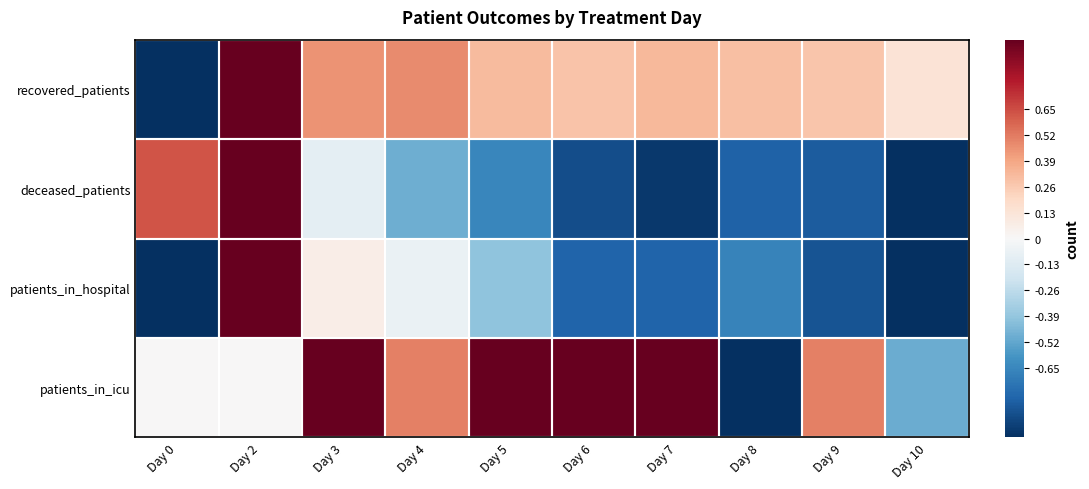

Reading left to right, extract all data points from this chart.

recovered_patients: Day 0=-1.0	Day 2=1.0	Day 3=0.5	Day 4=0.5	Day 5=0.3	Day 6=0.3	Day 7=0.3	Day 8=0.3	Day 9=0.3	Day 10=0.1
deceased_patients: Day 0=0.6	Day 2=1.0	Day 3=-0.1	Day 4=-0.5	Day 5=-0.7	Day 6=-0.9	Day 7=-1.0	Day 8=-0.8	Day 9=-0.8	Day 10=-1.0
patients_in_hospital: Day 0=-1.0	Day 2=1.0	Day 3=0.1	Day 4=-0.1	Day 5=-0.4	Day 6=-0.8	Day 7=-0.8	Day 8=-0.7	Day 9=-0.9	Day 10=-1.0
patients_in_icu: Day 0=0.0	Day 2=0.0	Day 3=1.0	Day 4=0.5	Day 5=1.0	Day 6=1.0	Day 7=1.0	Day 8=-1.0	Day 9=0.5	Day 10=-0.5